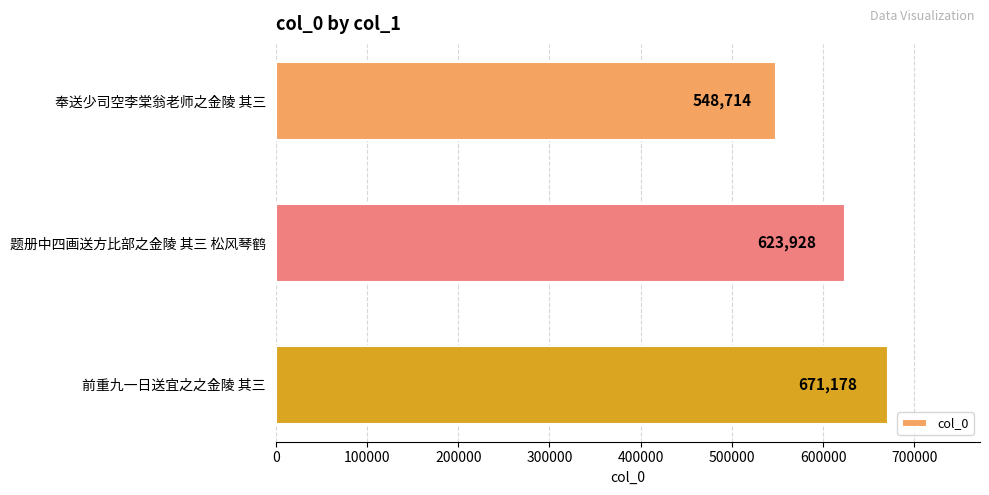

Are the bars horizontal?

Yes